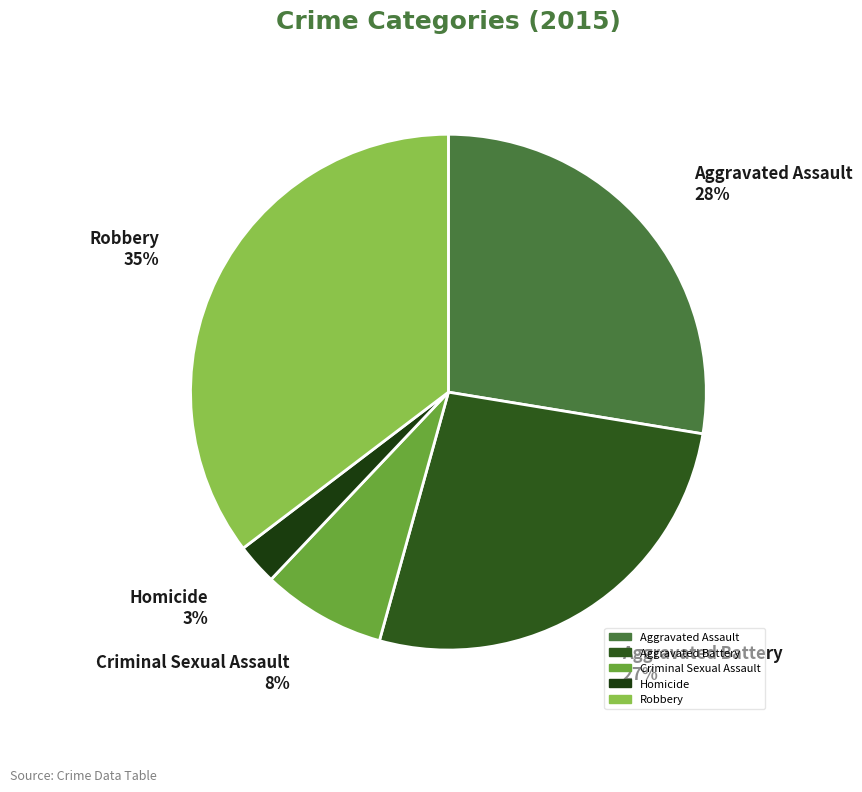

Is there a majority slice in this chart?

No